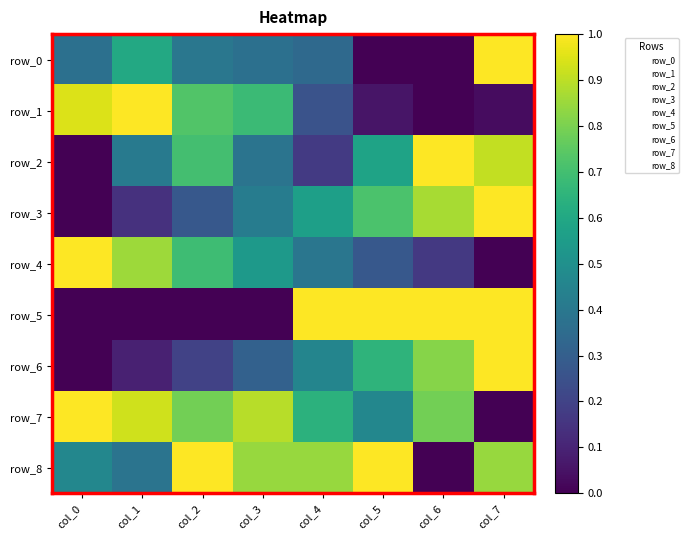

List the labels in order of row_2 value, smallest first.

col_0, col_4, col_3, col_1, col_5, col_2, col_7, col_6